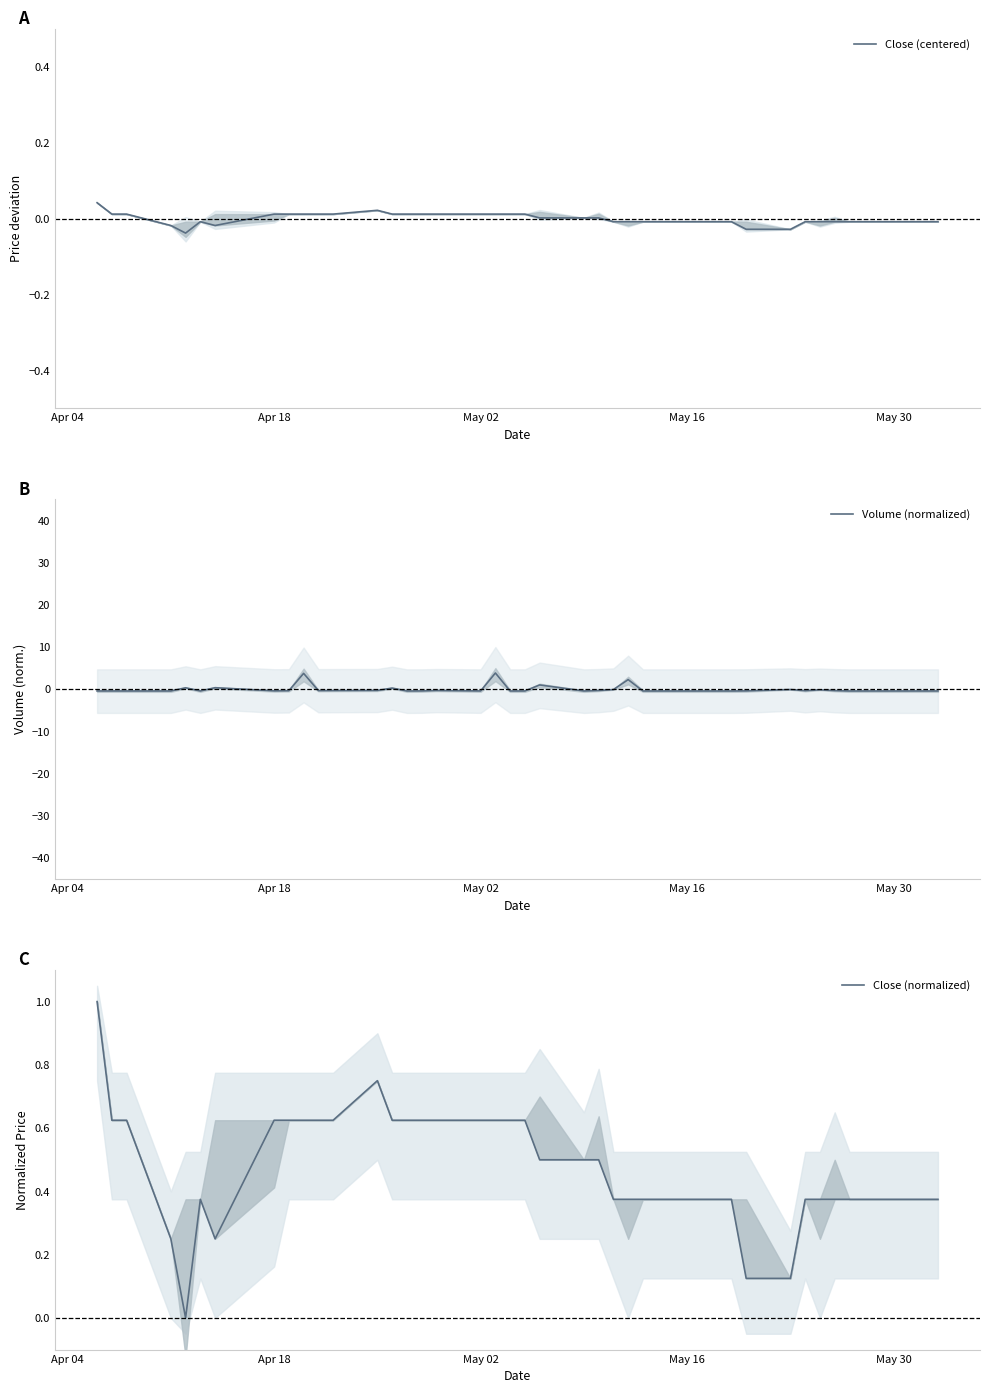

Reading right to left, transcribe all the data shown in this chart.

Close (centered): -0.0	-0.0	-0.0	-0.0	-0.0	-0.0	-0.0	-0.0	-0.0	-0.0	-0.0	-0.0	-0.0	-0.0	-0.0	-0.0	0.0	0.0	0.0	0.0	0.0	0.0	0.0	0.0	0.0	0.0	0.0	0.0	0.0	0.0	0.0	0.0	0.0	-0.0	-0.0	-0.0	-0.0	0.0	0.0	0.0
Volume (normalized): -0.4	-0.4	-0.4	-0.4	-0.3	-0.1	-0.3	-0.1	-0.4	-0.4	-0.4	-0.4	-0.4	-0.4	2.3	-0.1	-0.3	-0.4	1.0	-0.4	-0.4	3.8	-0.4	-0.3	-0.4	-0.4	0.3	-0.3	-0.3	-0.3	3.8	-0.4	-0.4	0.4	-0.4	0.3	-0.4	-0.4	-0.4	-0.4
Close (normalized): 0.4	0.4	0.4	0.4	0.4	0.4	0.4	0.1	0.1	0.4	0.4	0.4	0.4	0.4	0.4	0.4	0.5	0.5	0.5	0.6	0.6	0.6	0.6	0.6	0.6	0.6	0.6	0.8	0.6	0.6	0.6	0.6	0.6	0.3	0.4	0.0	0.3	0.6	0.6	1.0